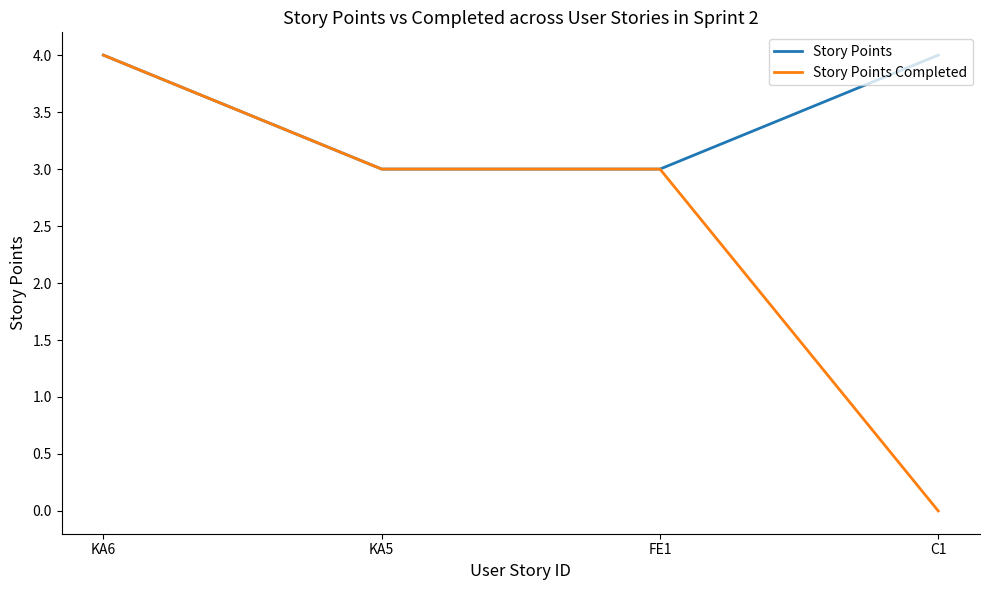

Count the number of categories in the chart.

4